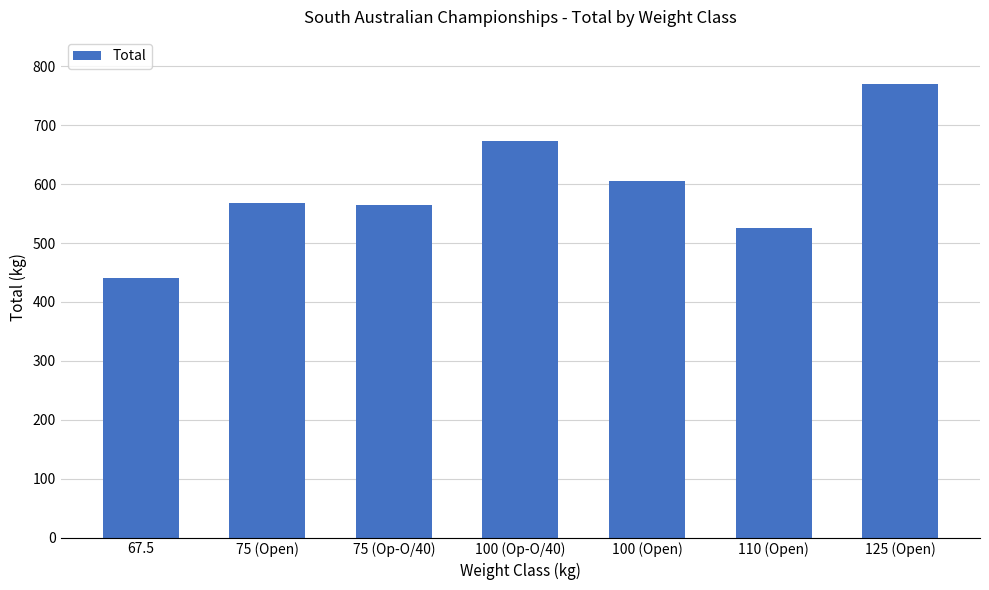

Where is the data nearest to the value 605?

100 (Open)